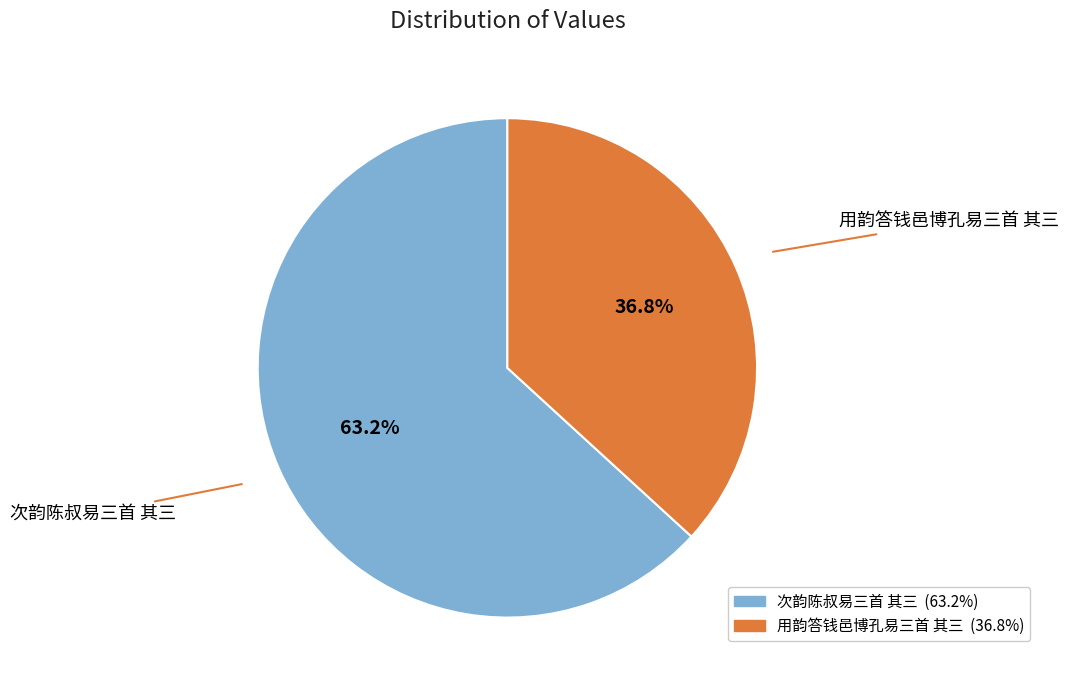

To the nearest percent, what portion does 用韵答钱邑博孔易三首 其三 represent?

37%